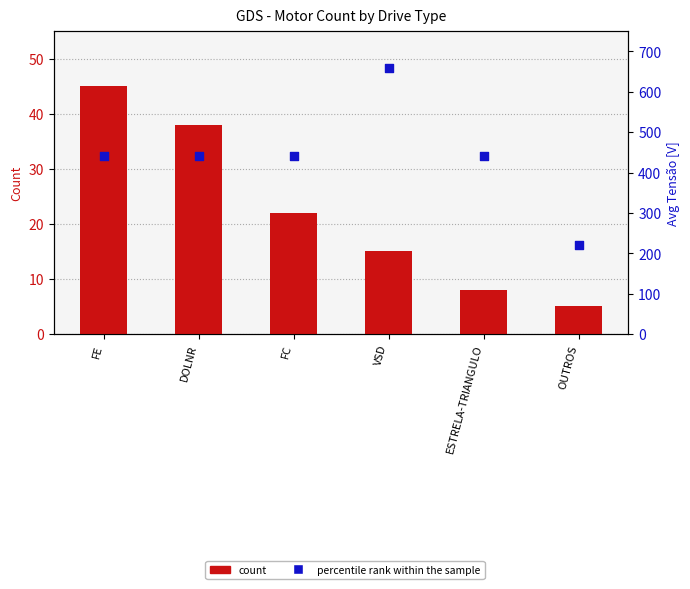

Which series reaches the maximum Y coordinate?

percentile rank within the sample